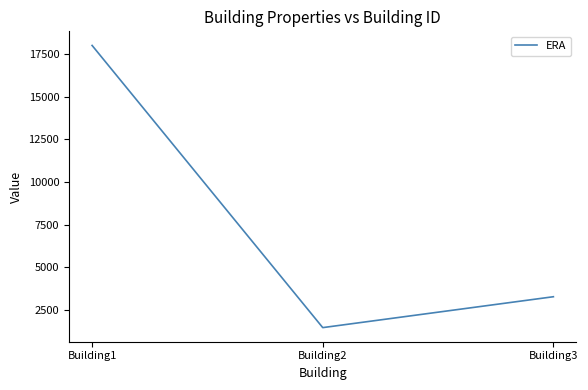

Approximately how many times larger is the value at Building3 compared to Building2?

2.2